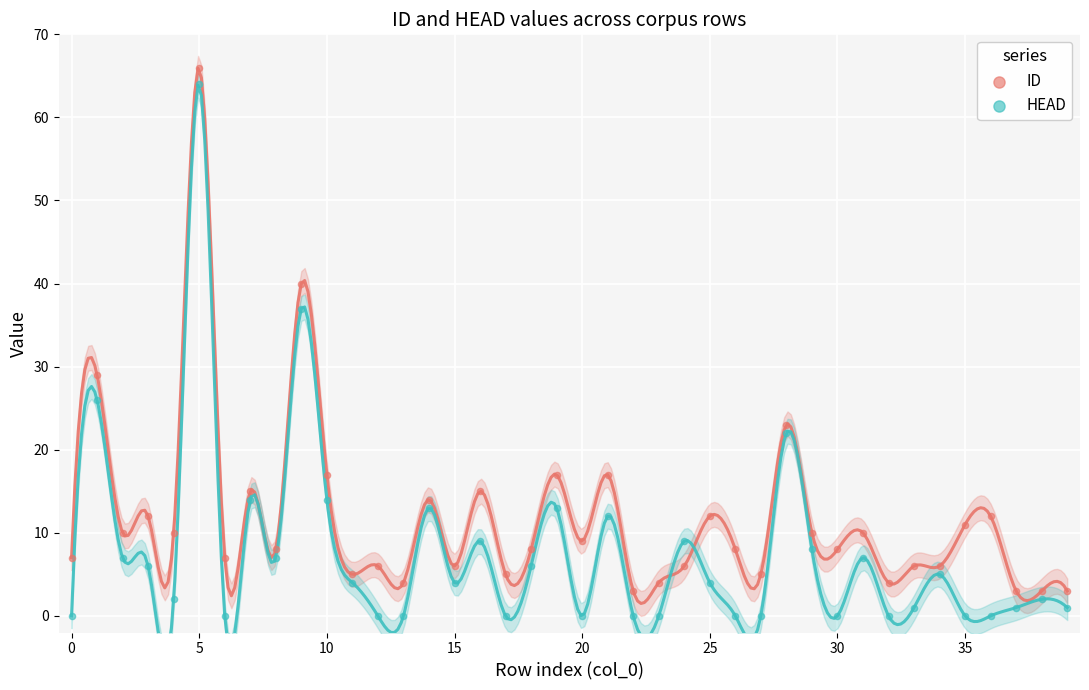

What are all the series names shown in the legend?

ID, HEAD